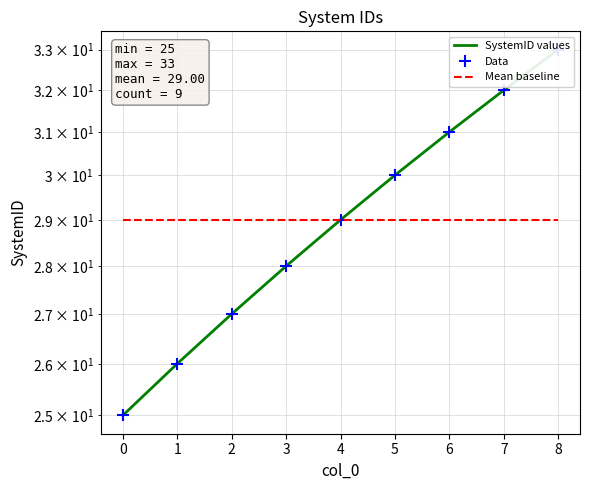

What is the minimum value shown in the chart?

25